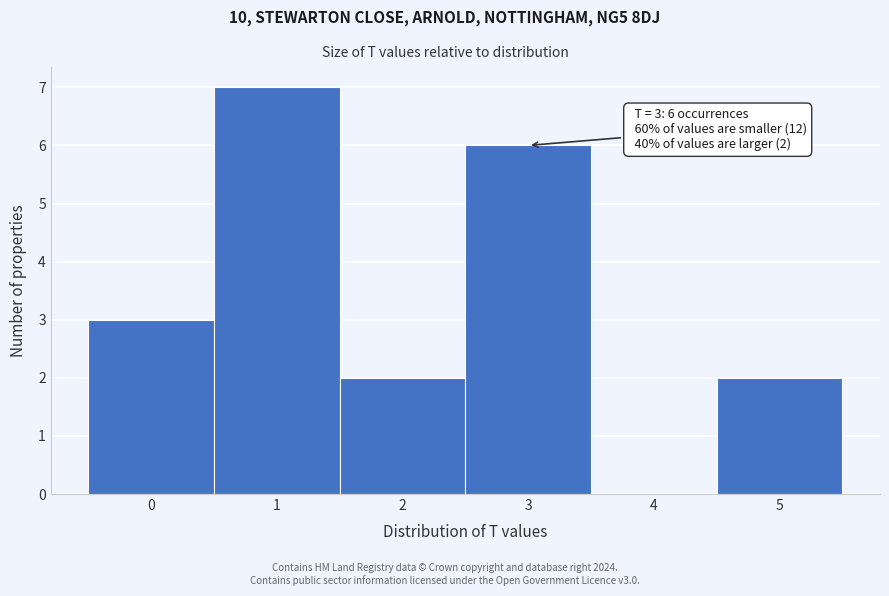

Which range on the x-axis has the tallest bar?

0.5 to 1.5